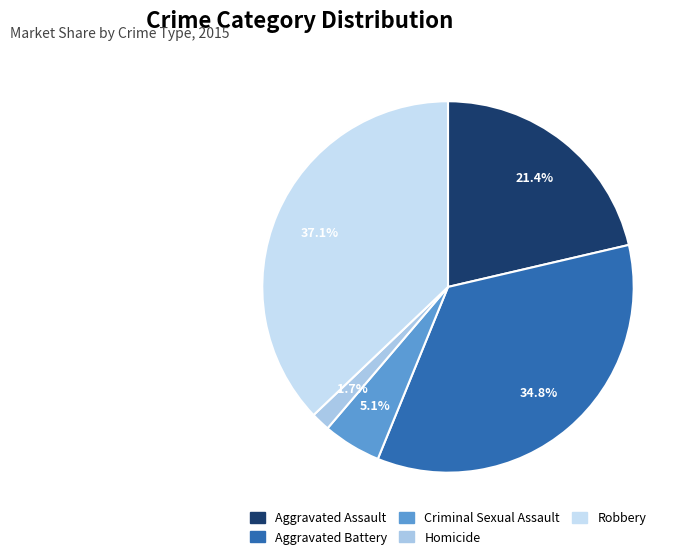

Between Aggravated Battery and Criminal Sexual Assault, which is larger?

Aggravated Battery